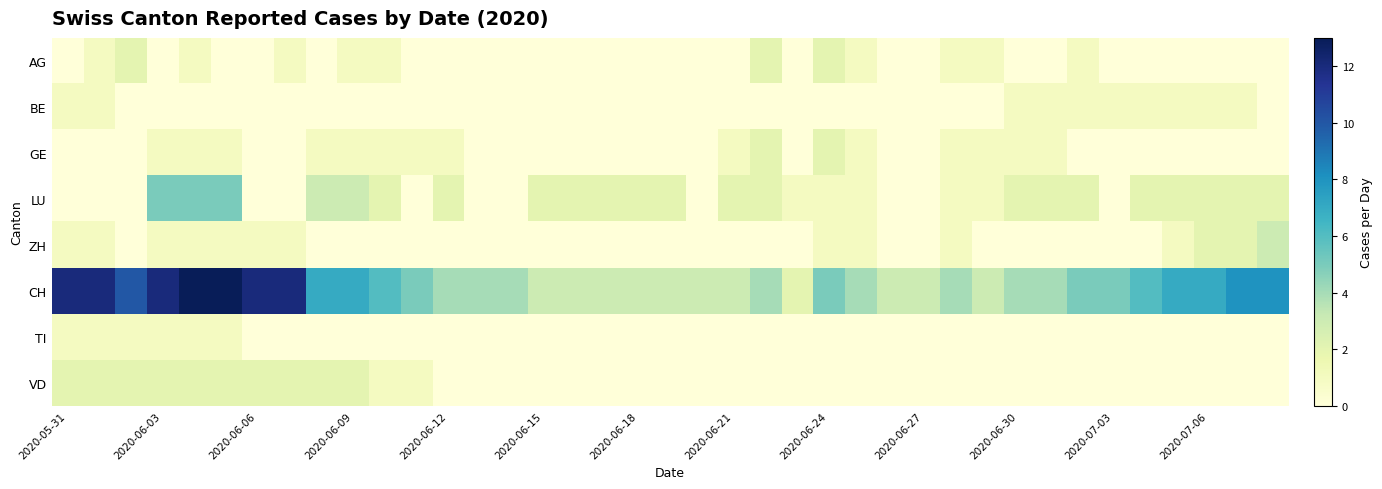

At which category does the chart reach its minimum across all series?

2020-05-31